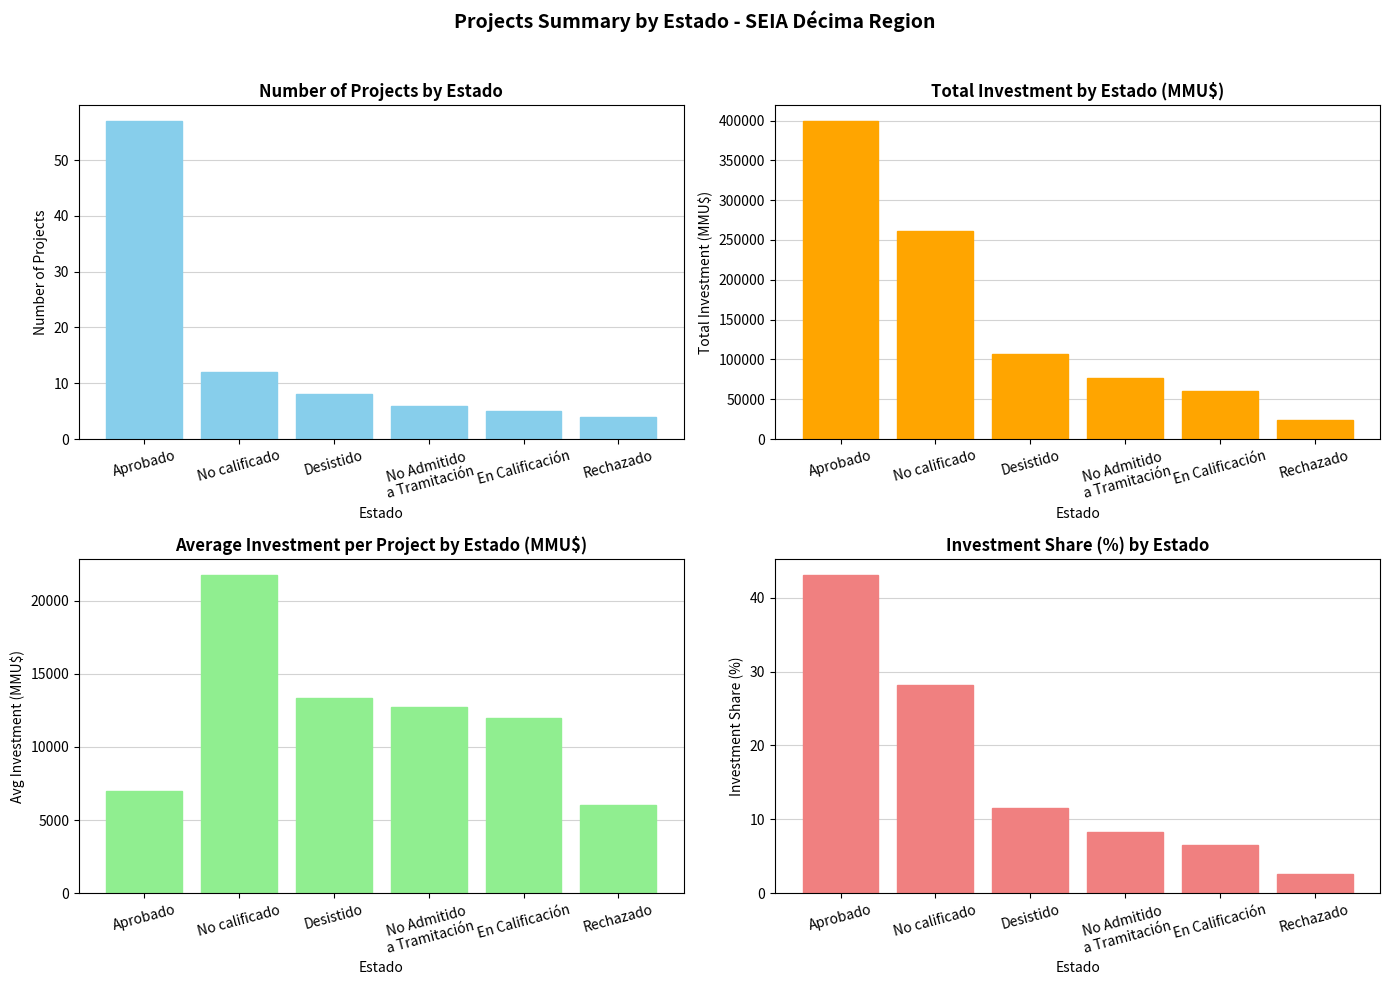

The value of Avg Investment (MMU$) at Desistido is 3393.2. True or false?

False